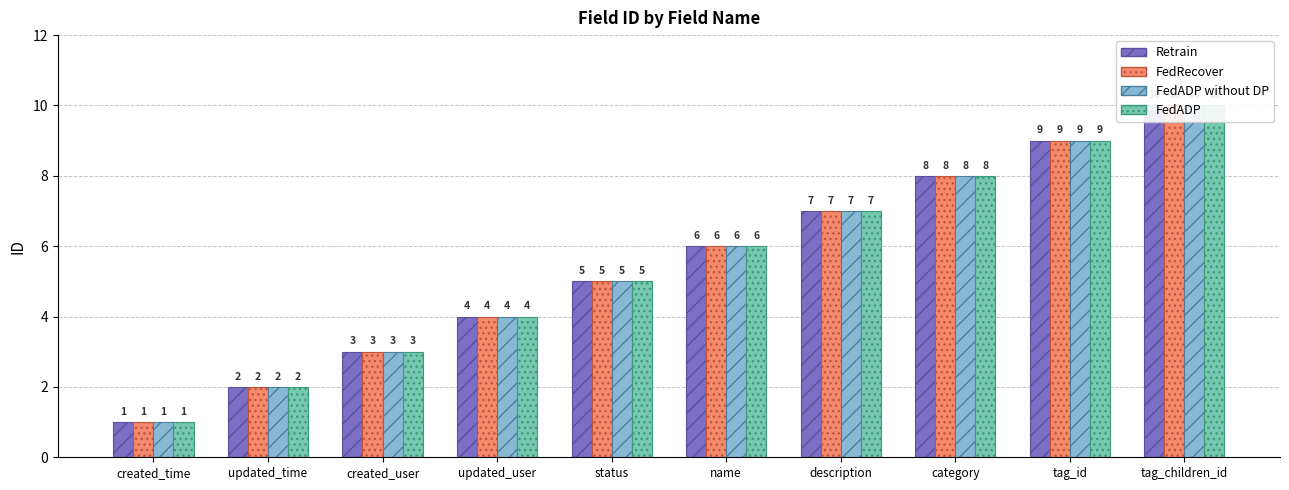

At which label does FedADP first exceed 6?

description